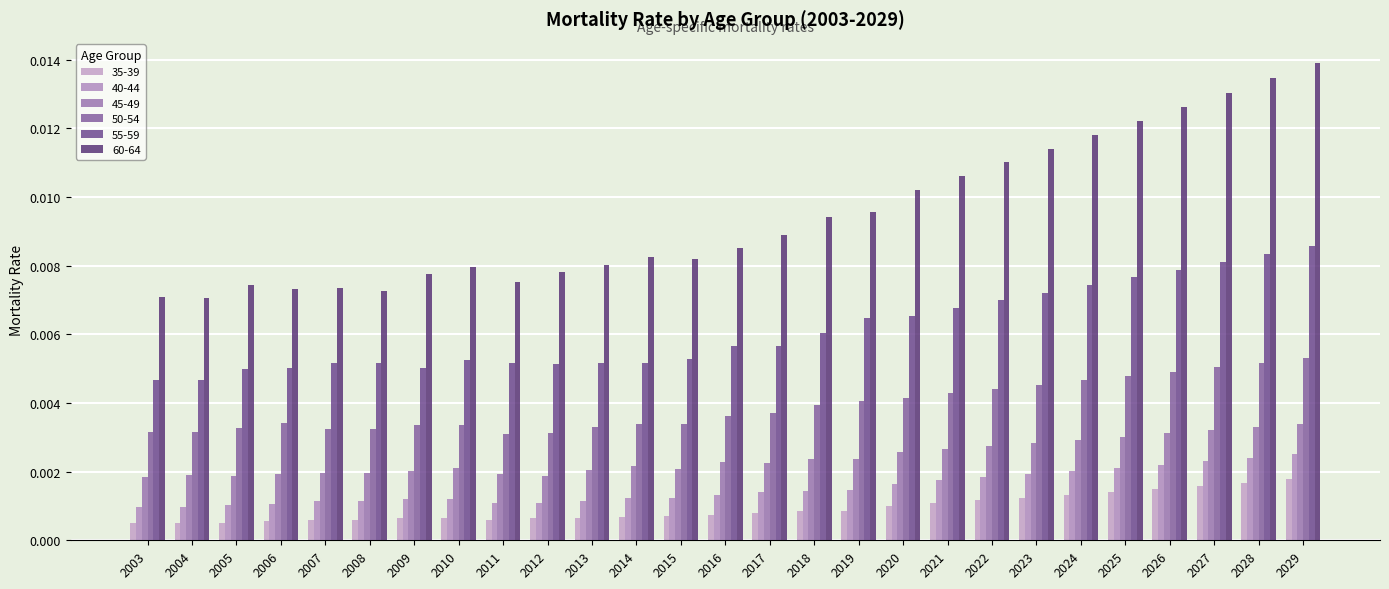

Is the value of 35-39 at 2013 greater than the value of 50-54 at 2017?

No